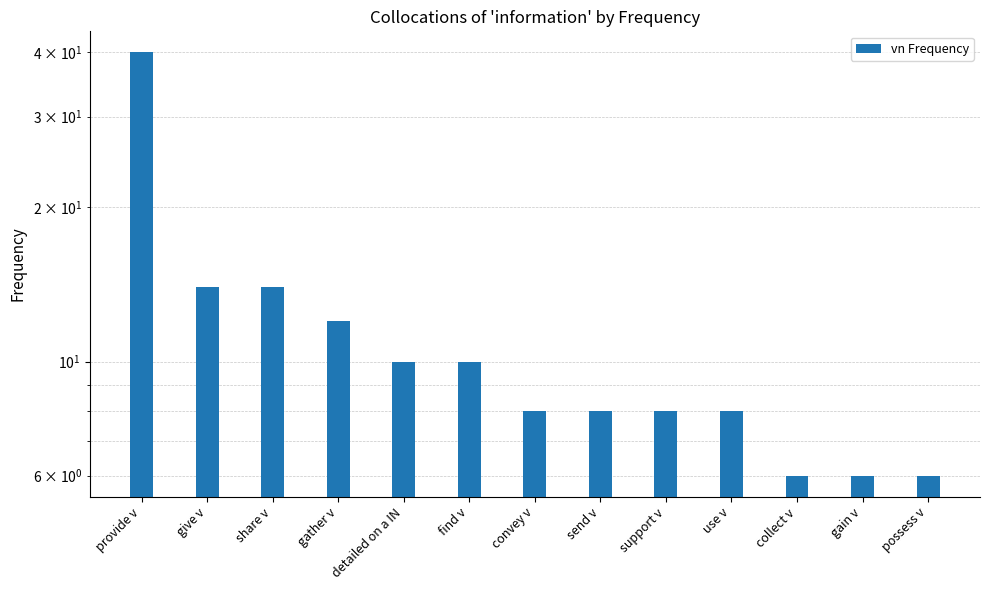

Reading left to right, extract all data points from this chart.

provide v=40	give v=14	share v=14	gather v=12	detailed on a IN=10	find v=10	convey v=8	send v=8	support v=8	use v=8	collect v=6	gain v=6	possess v=6